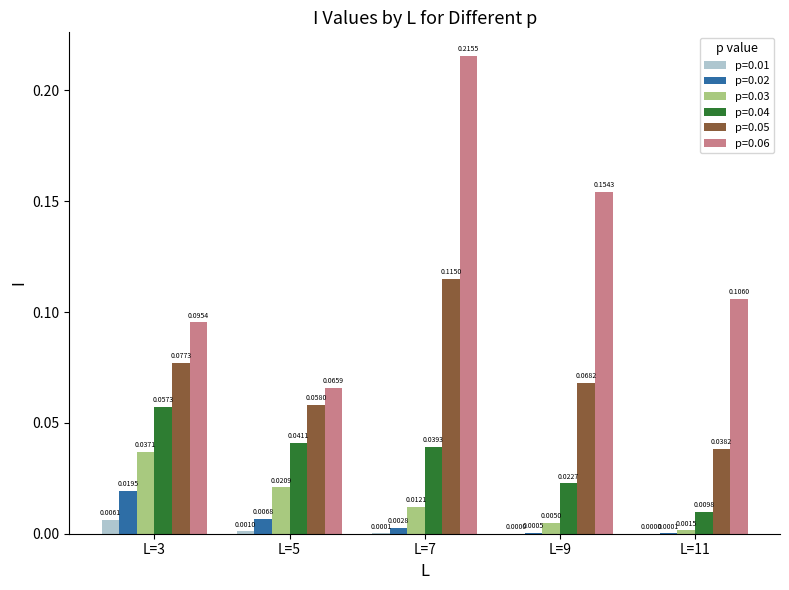

What is the sum of all p=0.06 values?

0.6